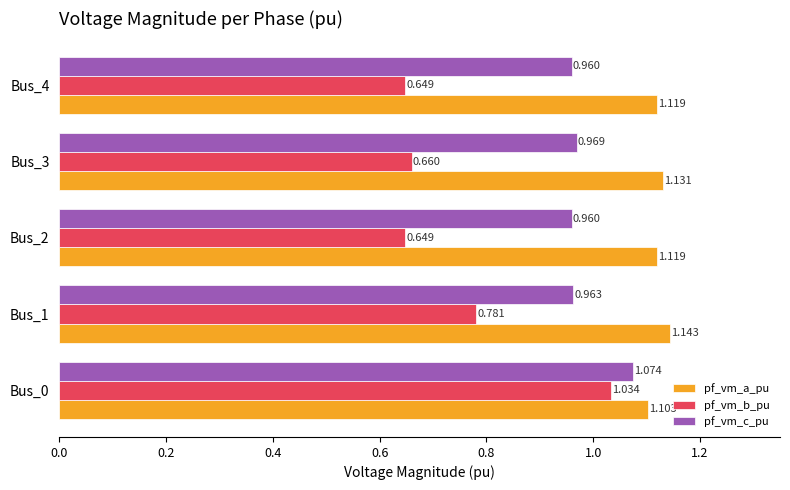

What is the sum of all pf_vm_c_pu values?

4.9